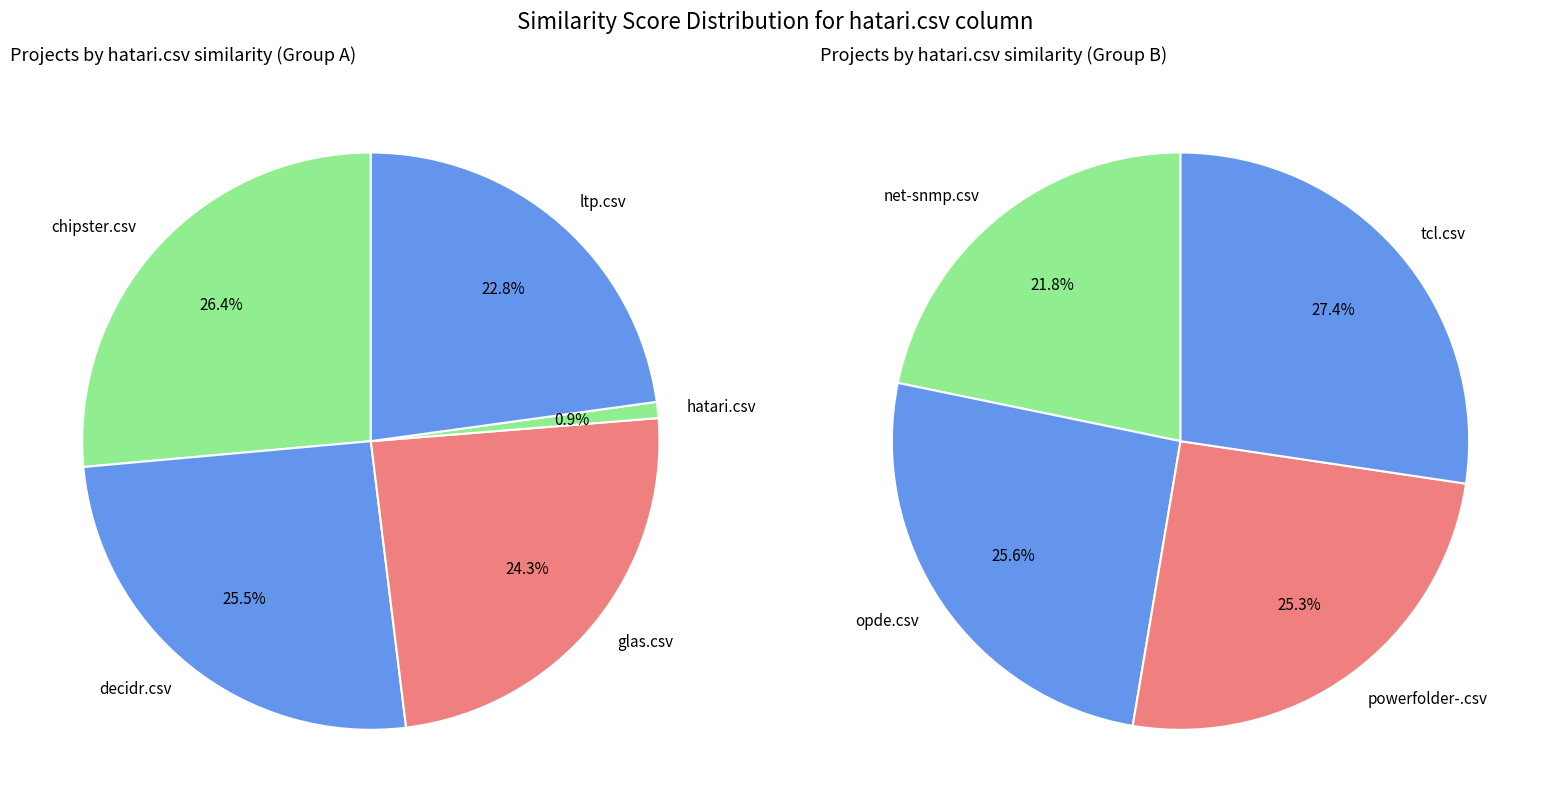

Is decidr.csv the majority of the pie?

No